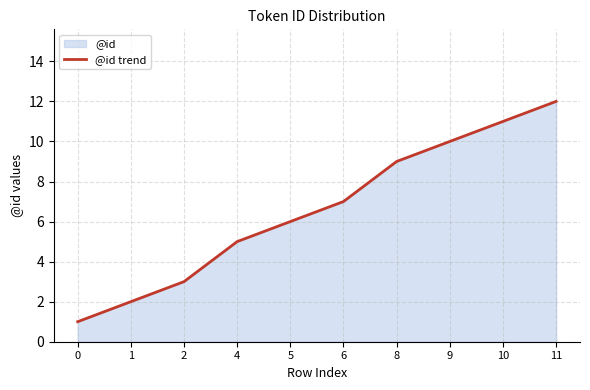

What is the difference between the second highest and second lowest values?

9